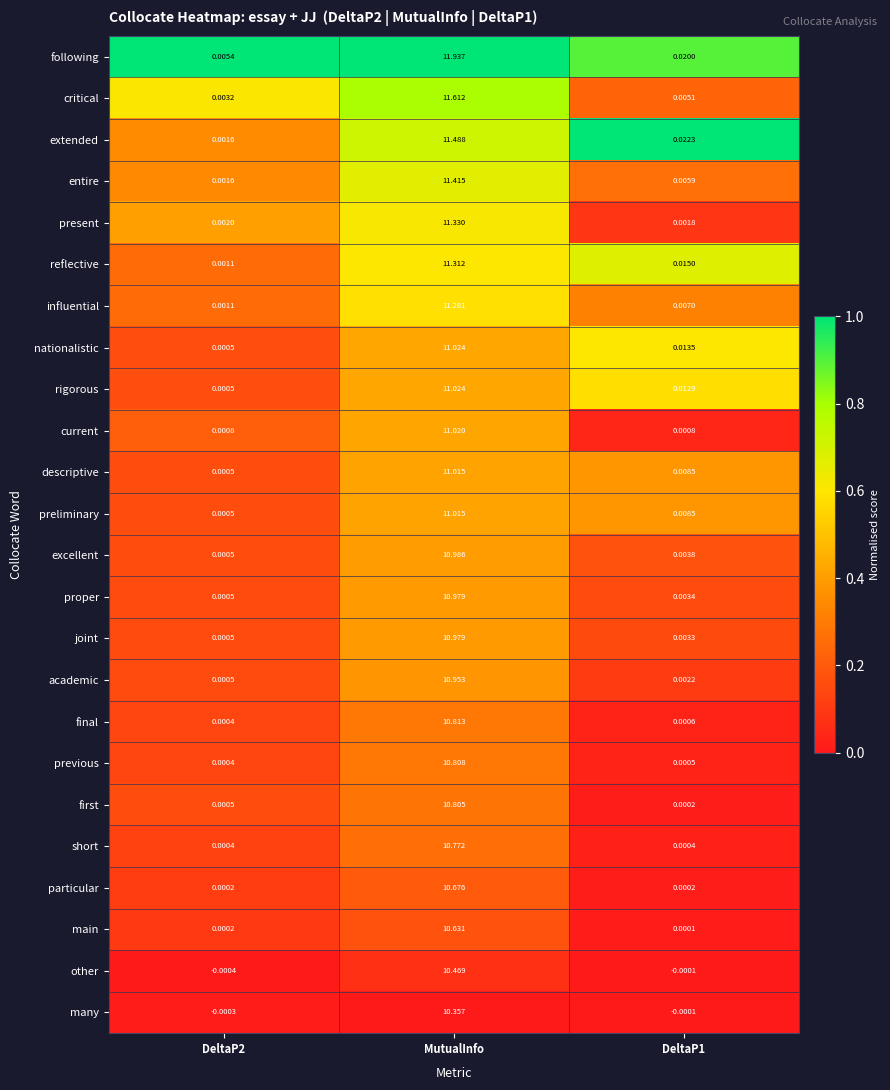

Which category has the lowest value across all series?

DeltaP2